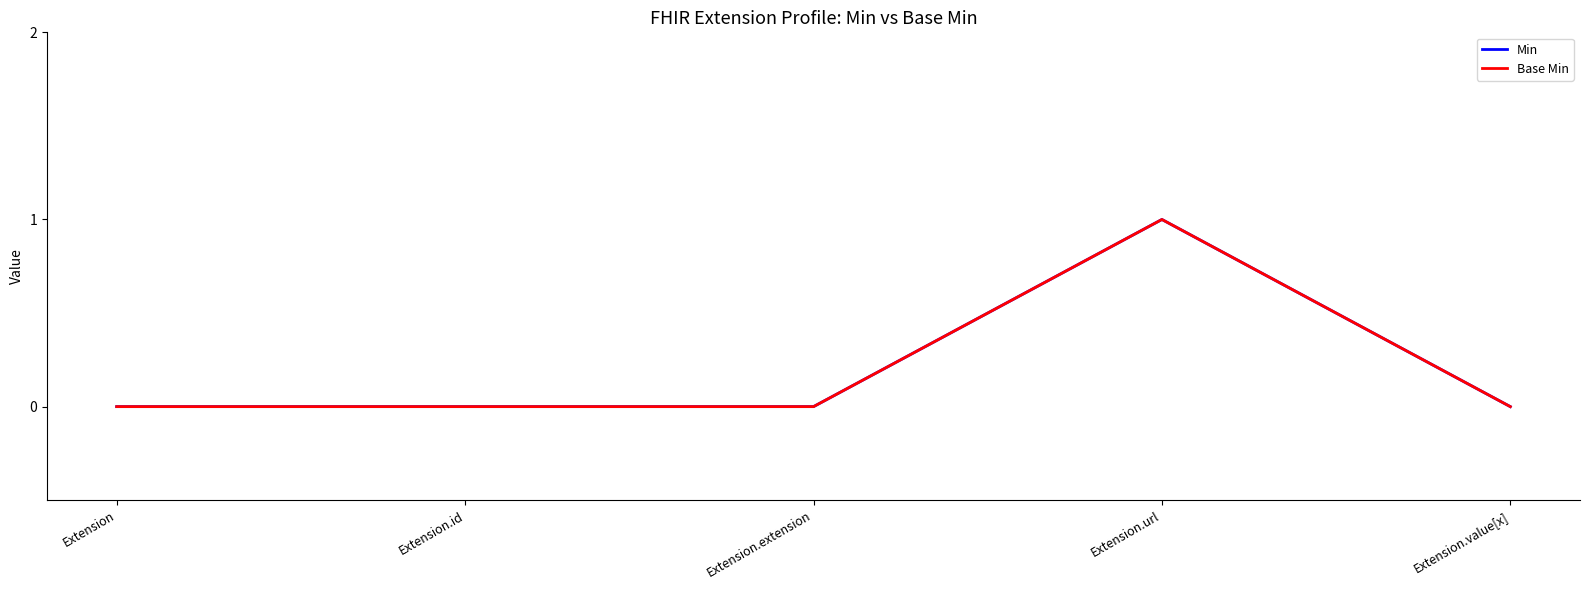

Is this an area chart (filled region under the line)?

No